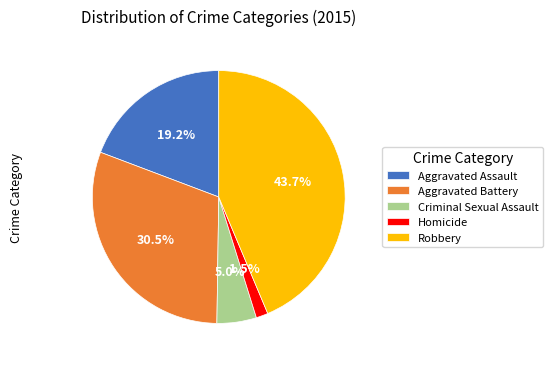

Is the sum of Criminal Sexual Assault and Robbery greater than half?

No